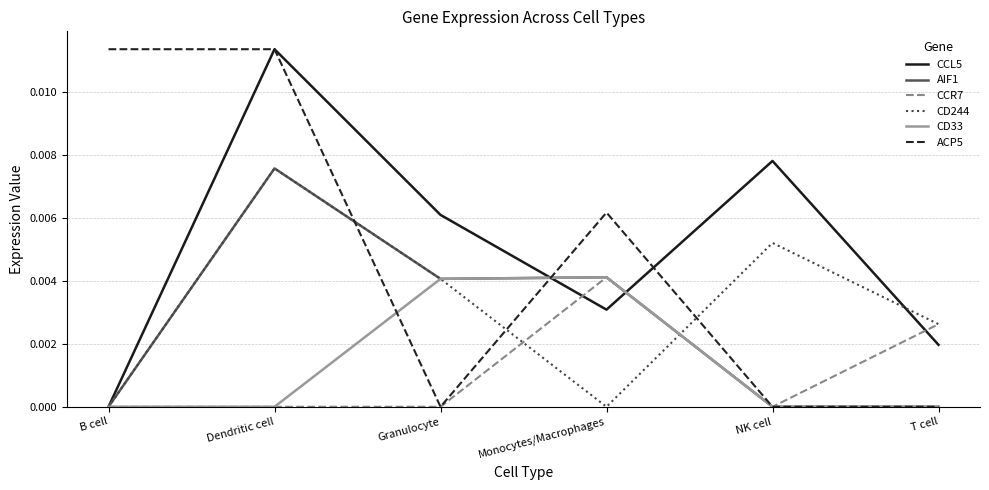

What position from the right is B cell?

6